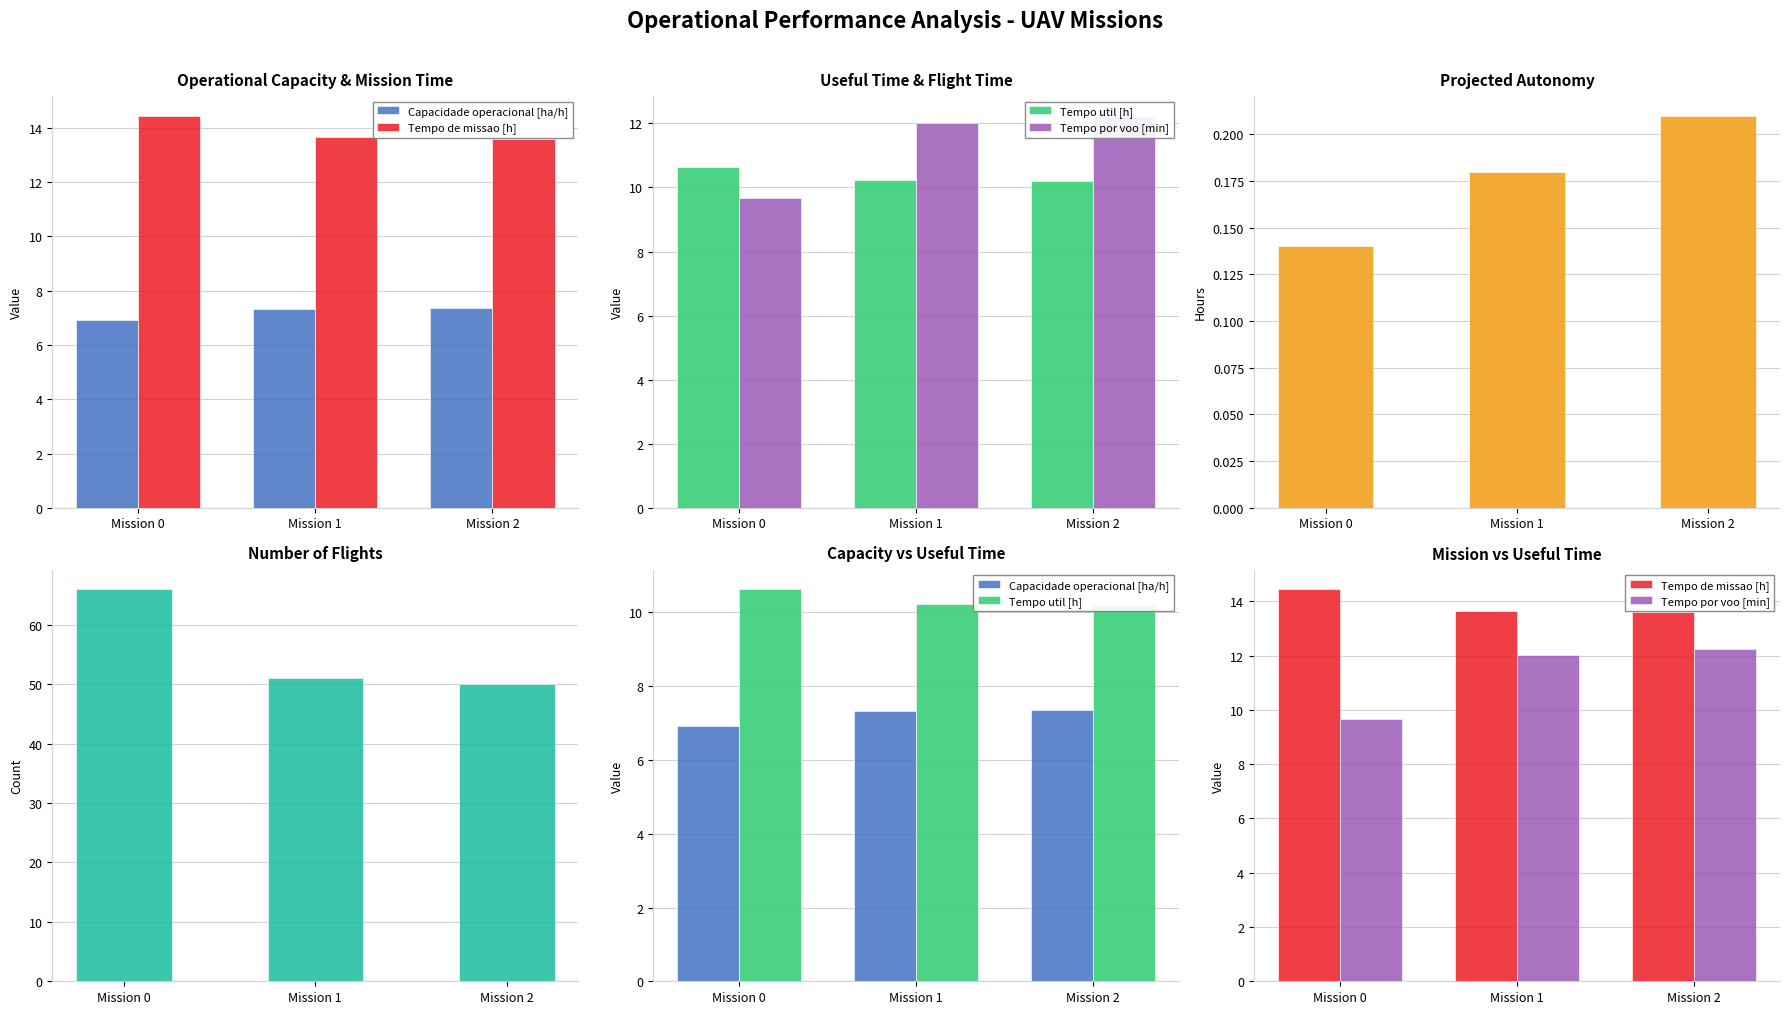

At Mission 1, list the series in order from largest to smallest.

N° Voos, Tempo de missao [h], Tempo por voo [min], Tempo util [h], Capacidade operacional [ha/h], Autonomia Projetada [h]